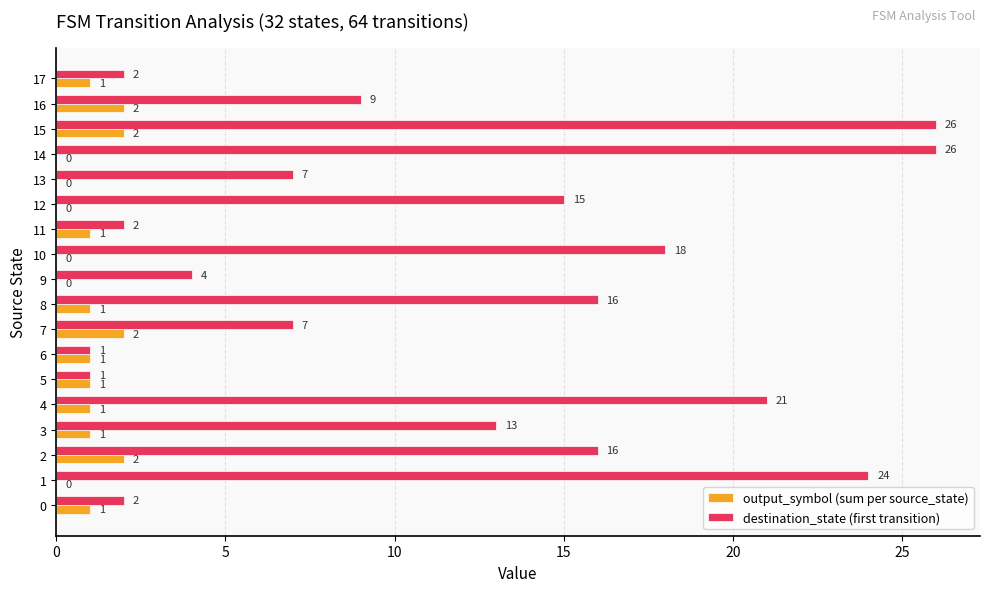

The value of destination_state (first transition) at 5 is 1. True or false?

True